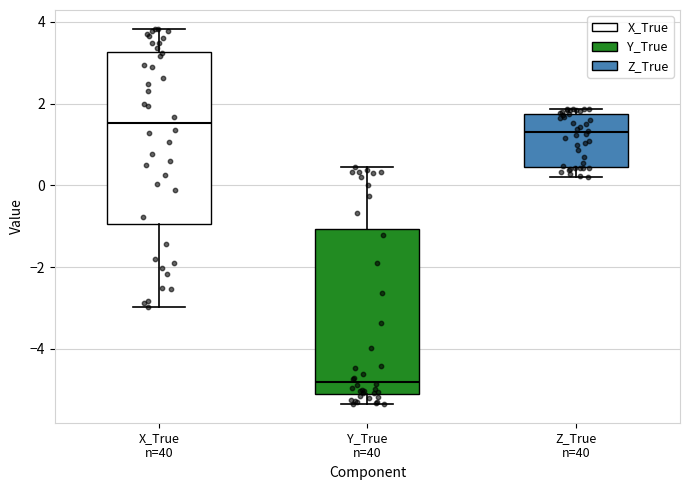

Reading left to right, transcribe this box plot: for each box, give where its median line is, the range the box spans, and where its two whiskers end, as read against the y-axis. The values are not printed on the chart, so give them approximately, as read against the axis.

X_True n=40: median 1.6, box -1.0 to 3.2, whiskers -3.0 to 3.8
Y_True n=40: median -4.8, box -5.2 to -1.0, whiskers -5.4 to 0.4
Z_True n=40: median 1.2, box 0.4 to 1.8, whiskers 0.2 to 1.8 (just above the box's upper edge)